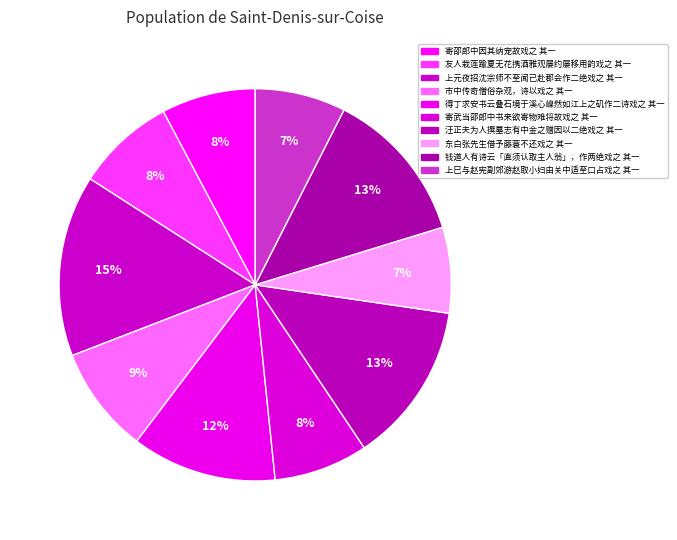

Which slice is the largest?

上元夜招沈宗师不至闻已赴郡会作二绝戏之 其一